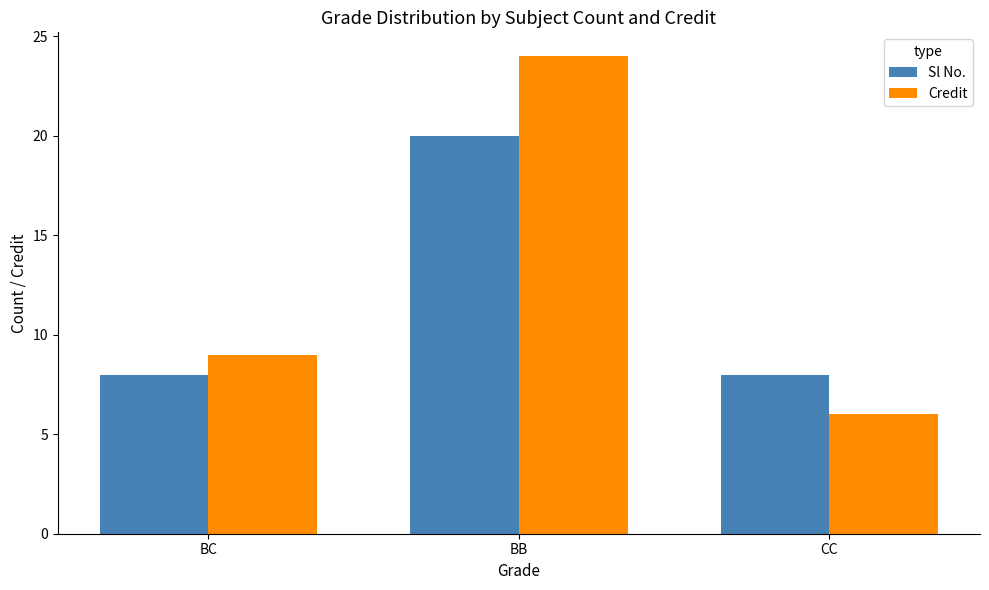

Is the value of Credit at BB greater than the value of Sl No. at CC?

Yes